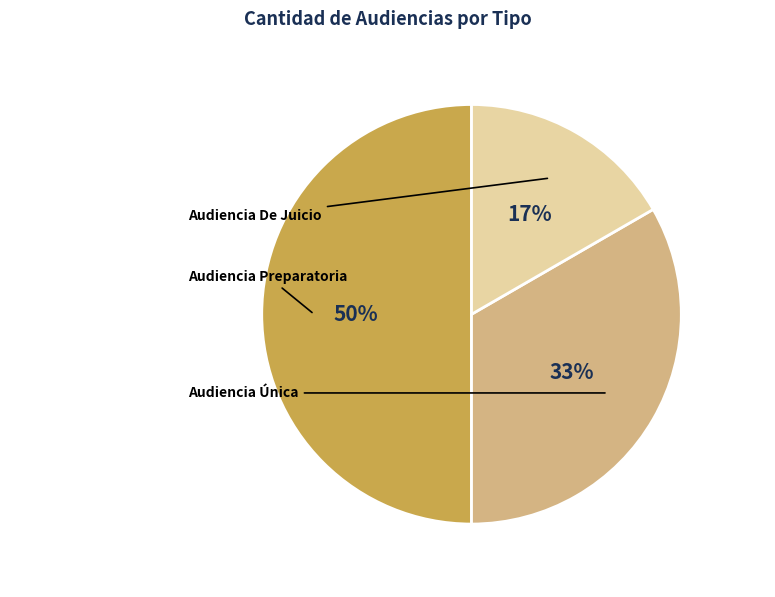

To the nearest percent, what is the difference between the Audiencia Preparatoria and Audiencia De Juicio slice percentages?

33%